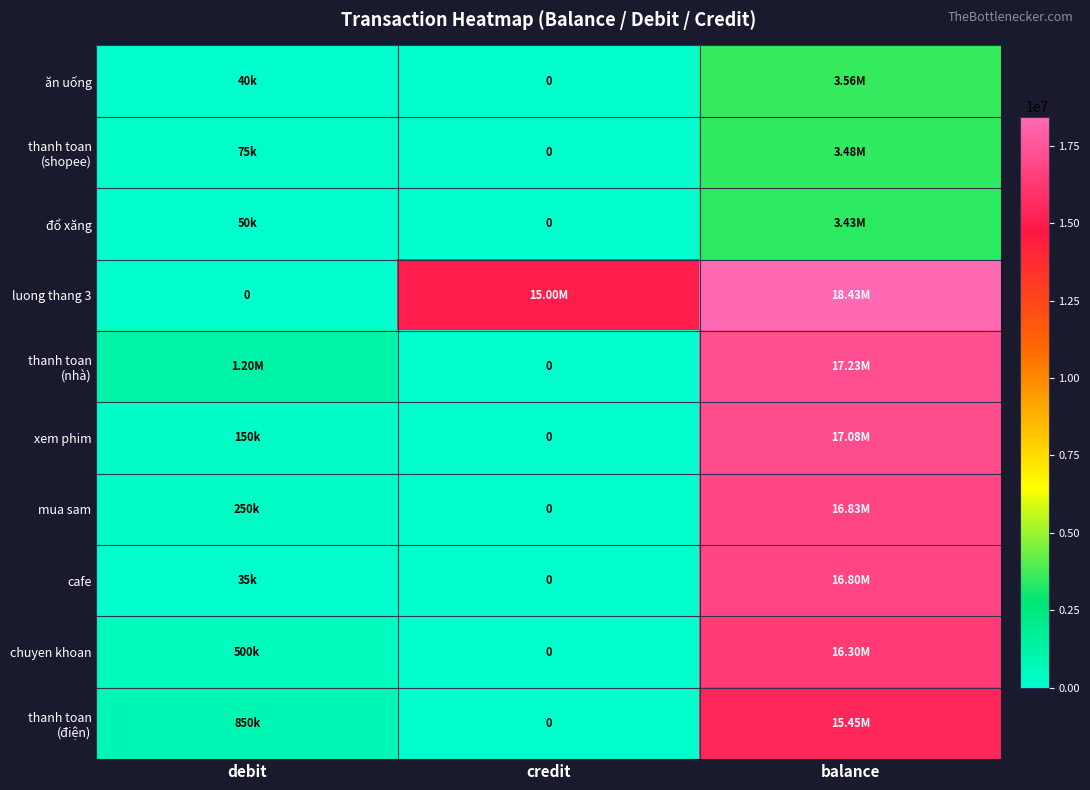

Is it true that thanh toan (shopee) equals 44012 at debit?

False